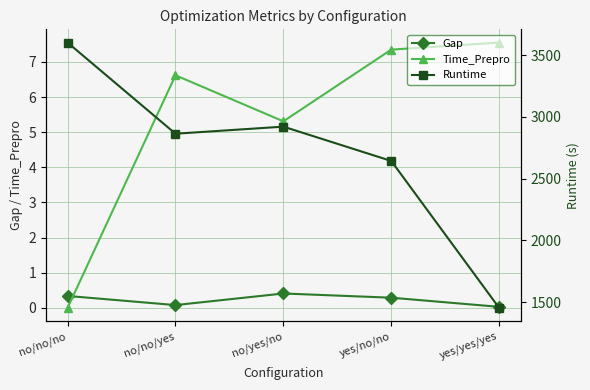

Which series has the largest total across all categories?

Runtime